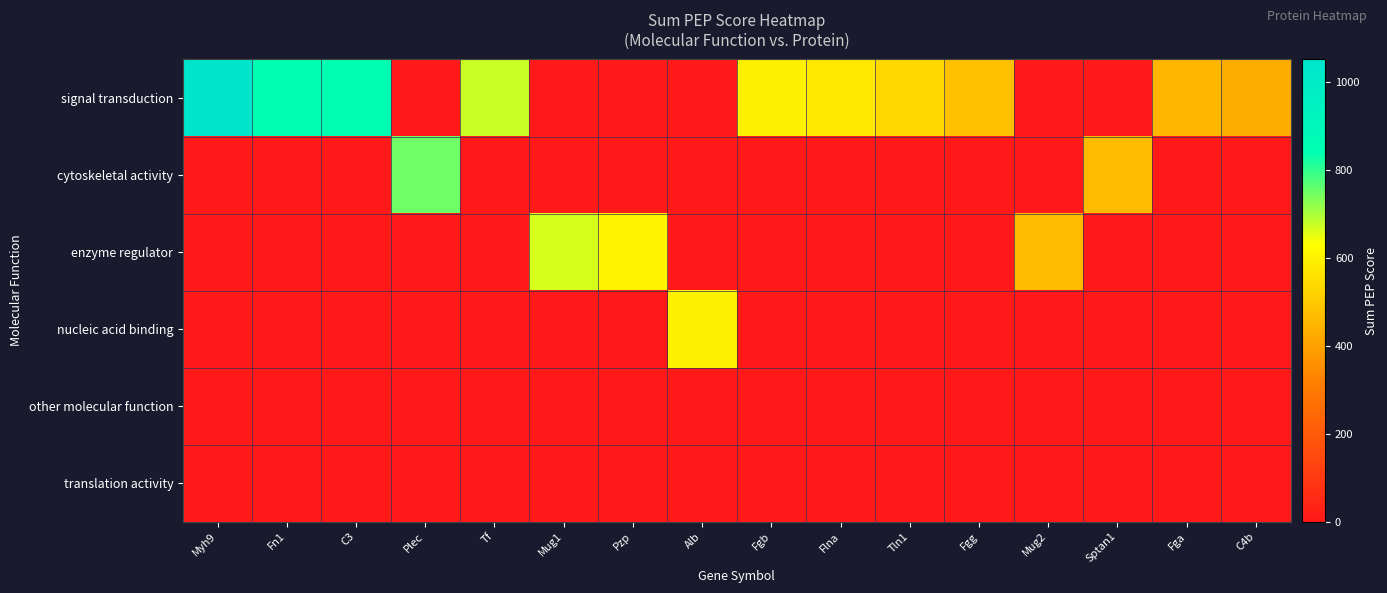

Reading left to right, list all the values displayed in this chart.

signal transduction: Myh9=1052.0	Fn1=841.7	C3=841.1	Plec=0.0	Tf=675.2	Mug1=0.0	Pzp=0.0	Alb=0.0	Fgb=592.0	Flna=573.5	Tln1=535.9	Fgg=478.4	Mug2=0.0	Sptan1=0.0	Fga=450.1	C4b=425.8
cytoskeletal activity: Myh9=0.0	Fn1=0.0	C3=0.0	Plec=751.2	Tf=0.0	Mug1=0.0	Pzp=0.0	Alb=0.0	Fgb=0.0	Flna=0.0	Tln1=0.0	Fgg=0.0	Mug2=0.0	Sptan1=463.3	Fga=0.0	C4b=0.0
enzyme regulator: Myh9=0.0	Fn1=0.0	C3=0.0	Plec=0.0	Tf=0.0	Mug1=664.2	Pzp=602.5	Alb=0.0	Fgb=0.0	Flna=0.0	Tln1=0.0	Fgg=0.0	Mug2=465.2	Sptan1=0.0	Fga=0.0	C4b=0.0
nucleic acid binding: Myh9=0.0	Fn1=0.0	C3=0.0	Plec=0.0	Tf=0.0	Mug1=0.0	Pzp=0.0	Alb=597.4	Fgb=0.0	Flna=0.0	Tln1=0.0	Fgg=0.0	Mug2=0.0	Sptan1=0.0	Fga=0.0	C4b=0.0
other molecular function: Myh9=0.0	Fn1=0.0	C3=0.0	Plec=0.0	Tf=0.0	Mug1=0.0	Pzp=0.0	Alb=0.0	Fgb=0.0	Flna=0.0	Tln1=0.0	Fgg=0.0	Mug2=0.0	Sptan1=0.0	Fga=0.0	C4b=0.0
translation activity: Myh9=0.0	Fn1=0.0	C3=0.0	Plec=0.0	Tf=0.0	Mug1=0.0	Pzp=0.0	Alb=0.0	Fgb=0.0	Flna=0.0	Tln1=0.0	Fgg=0.0	Mug2=0.0	Sptan1=0.0	Fga=0.0	C4b=0.0